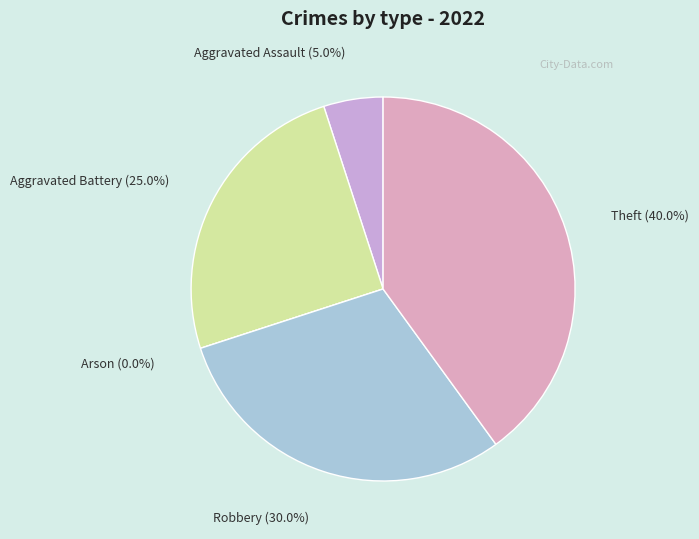

To the nearest percent, what is the combined percentage of Aggravated Battery and Arson?

25%